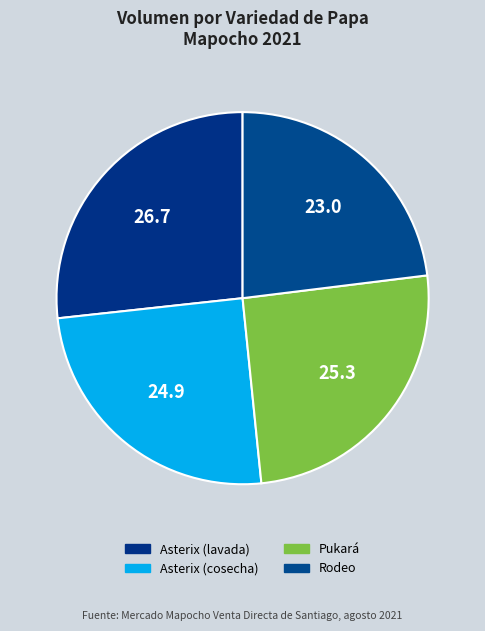

What is the ratio of the value at Asterix (lavada) to the value at Asterix (cosecha)?

1.1